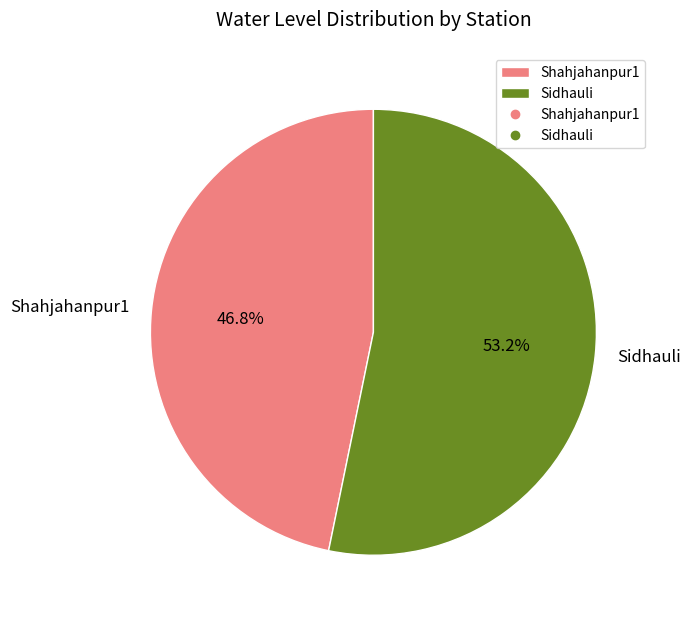

What is the ratio of the value at Sidhauli to the value at Shahjahanpur1?

1.1